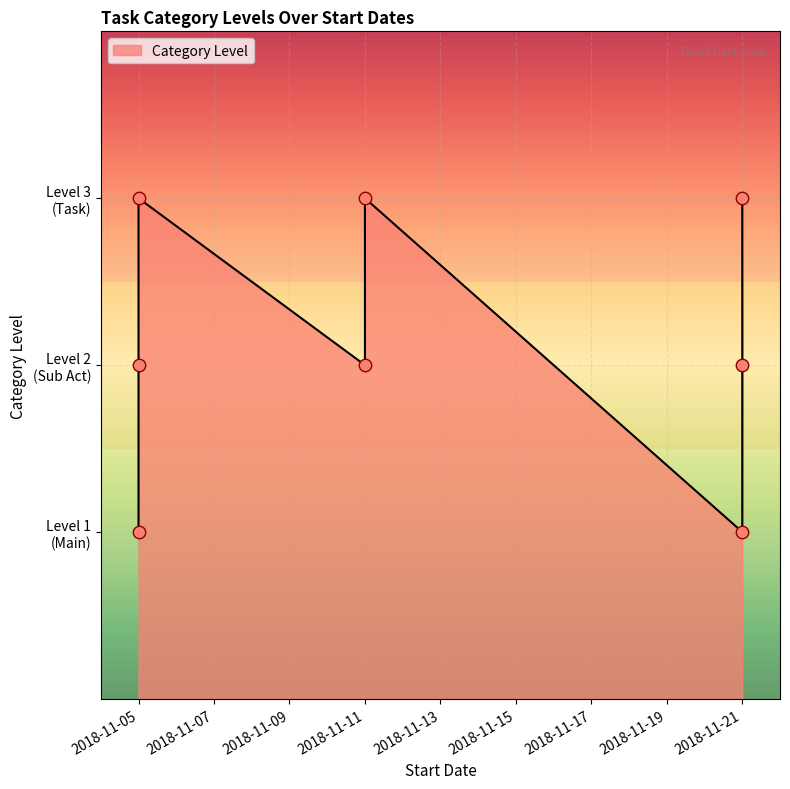

Approximately how many times larger is the value at 2018-11-11 compared to 2018-11-21?

1.0